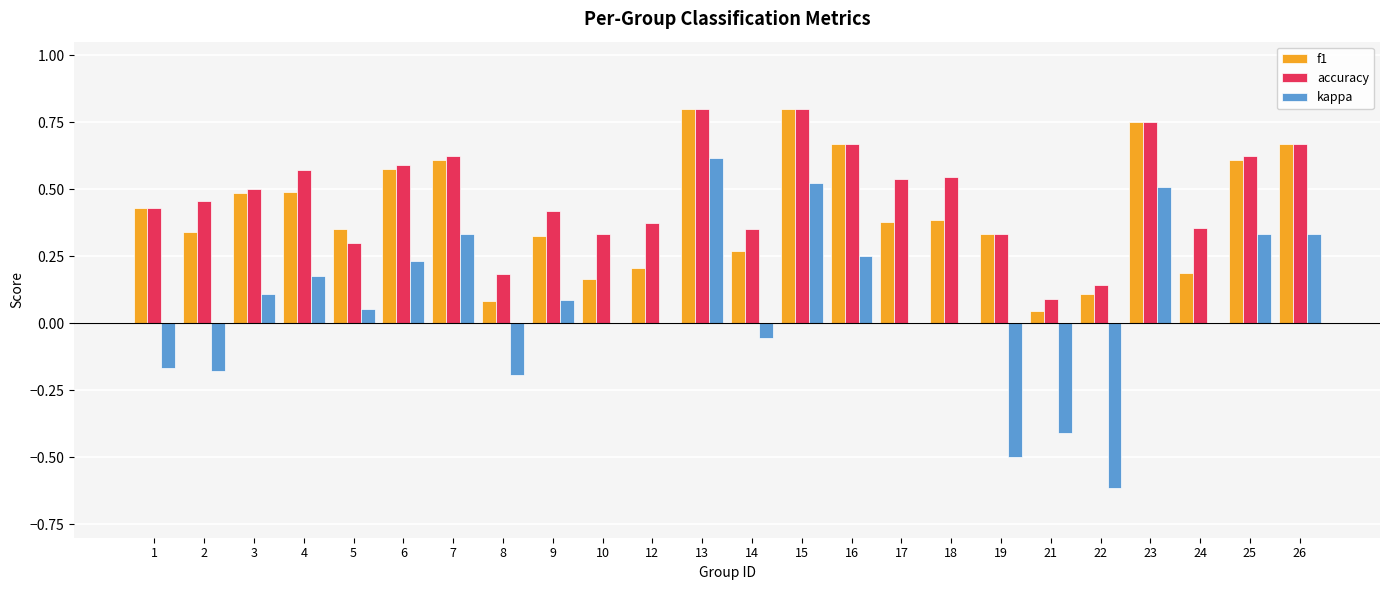

What is the total value across all series at 17?

0.9